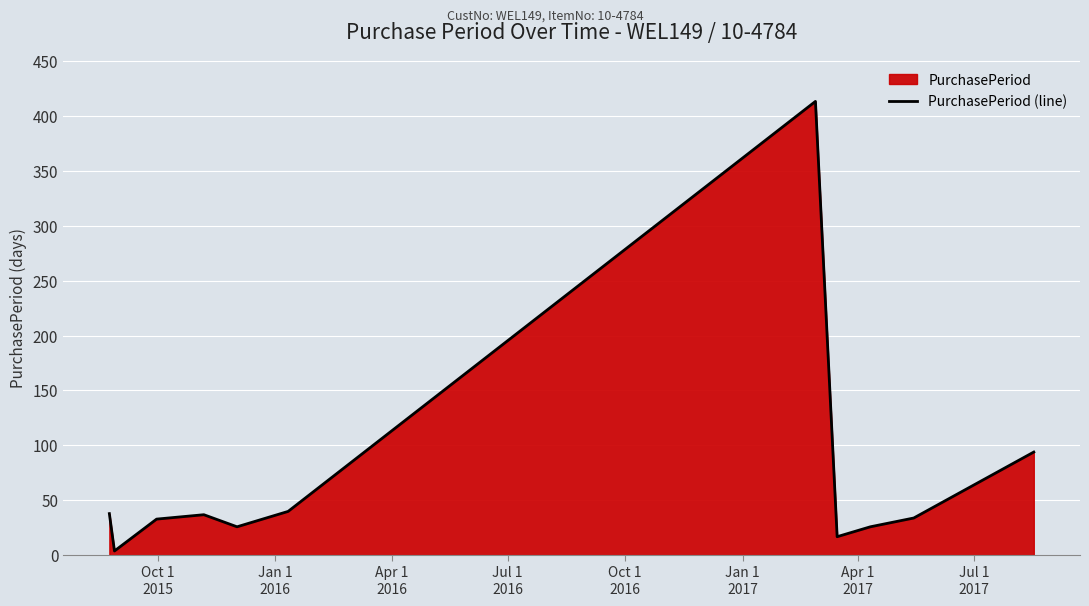

Reading right to left, list all the values displayed in this chart.

94	34	26	17	413	40	26	37	33	4	38